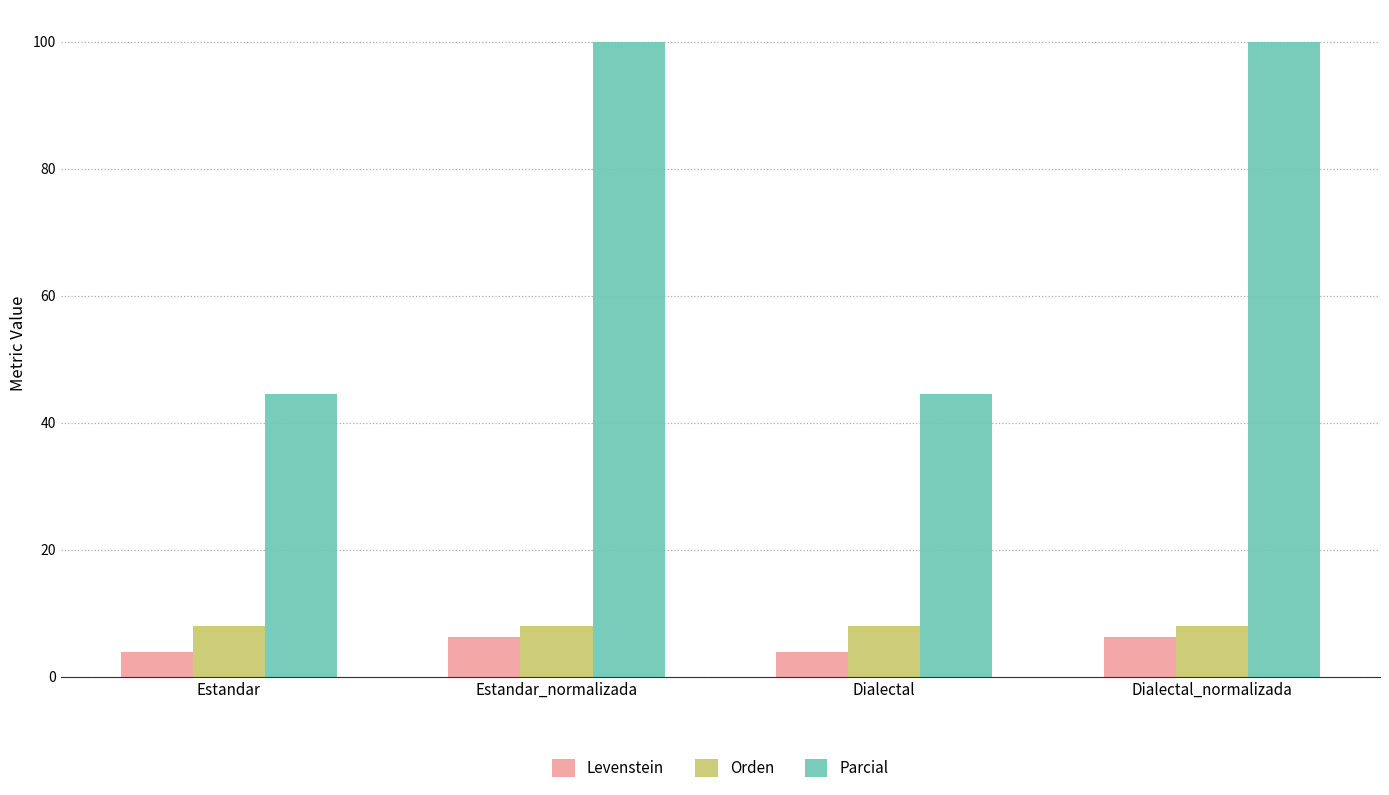

Are the bars horizontal?

No